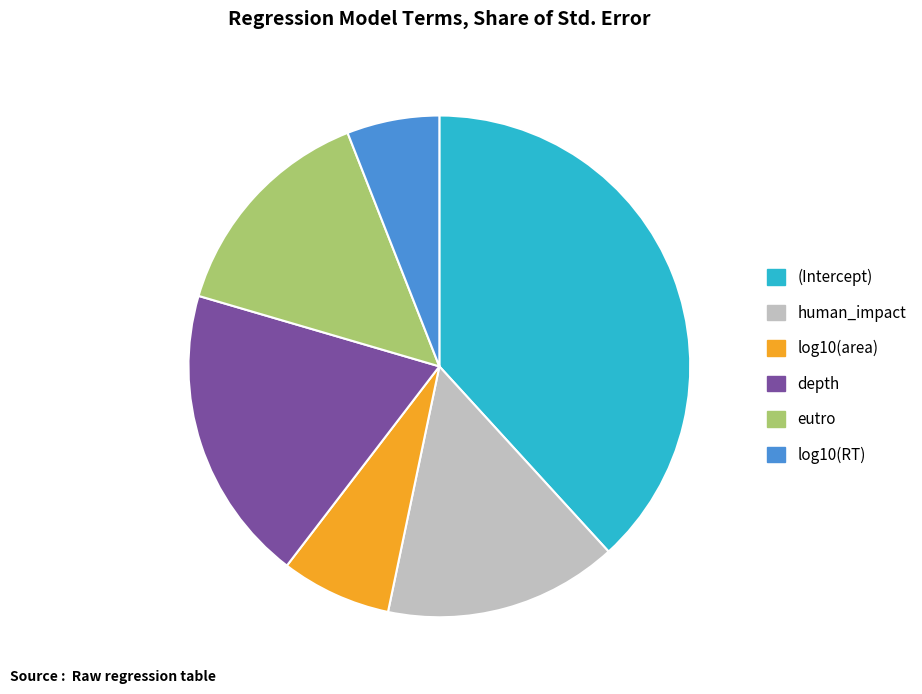

True or false: eutro accounts for 15% of the total.

True